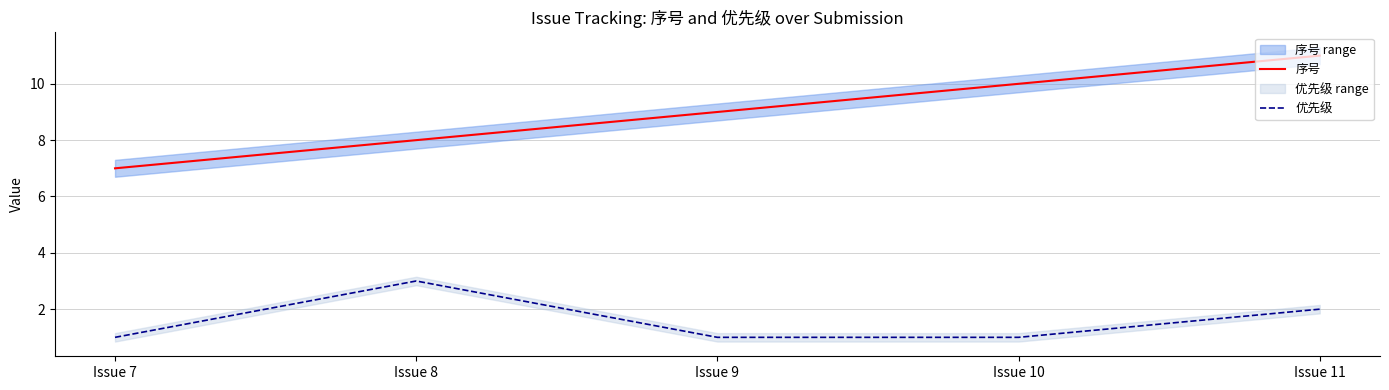

At which label does 优先级 reach its minimum?

Issue 7